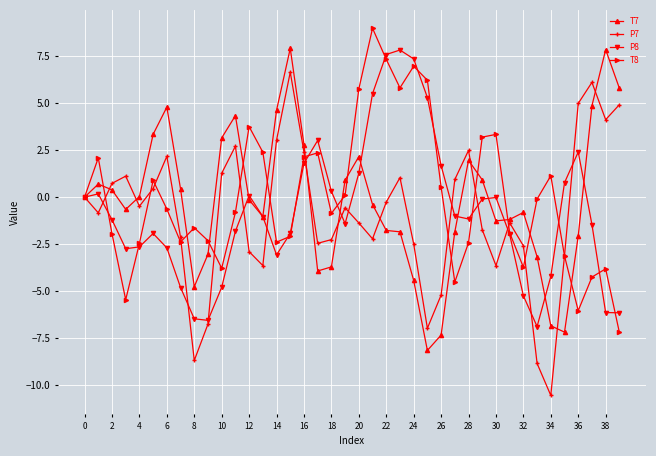

What is the highest value of the T7 series?

7.9